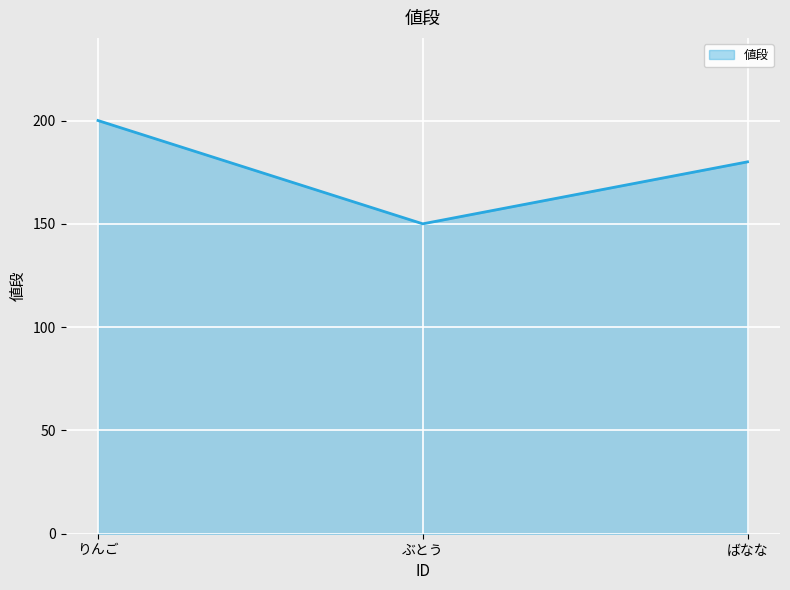

List the labels in order of value, smallest first.

ぶとう, ばなな, りんご